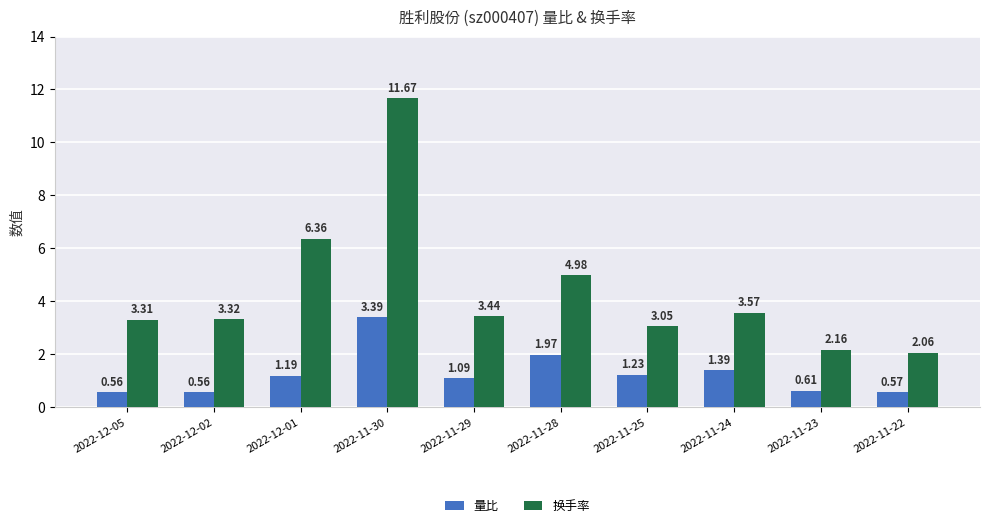

What is the difference between the maximum and minimum values in the 换手率 series?

9.6